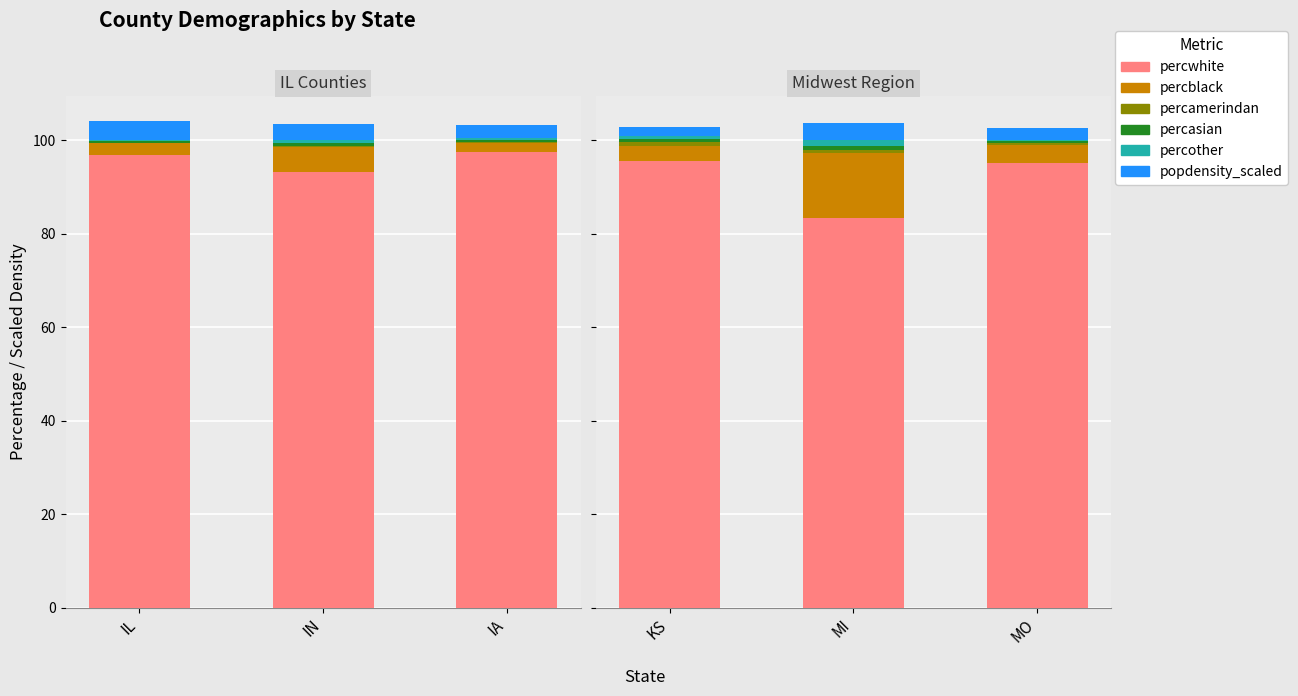

Which category has the highest value in the percasian series?

MI